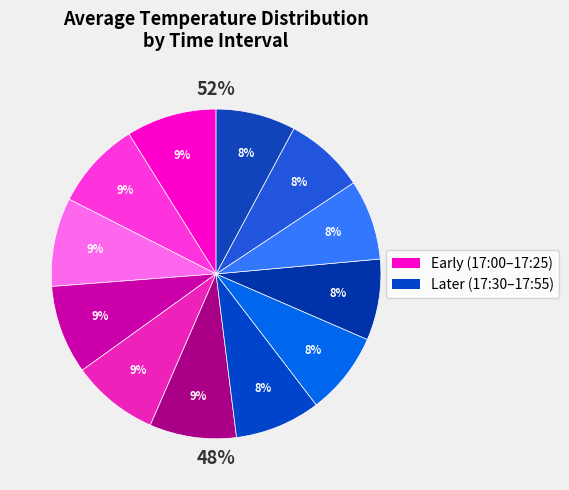

Does 17:25 represent more than half of the total?

No